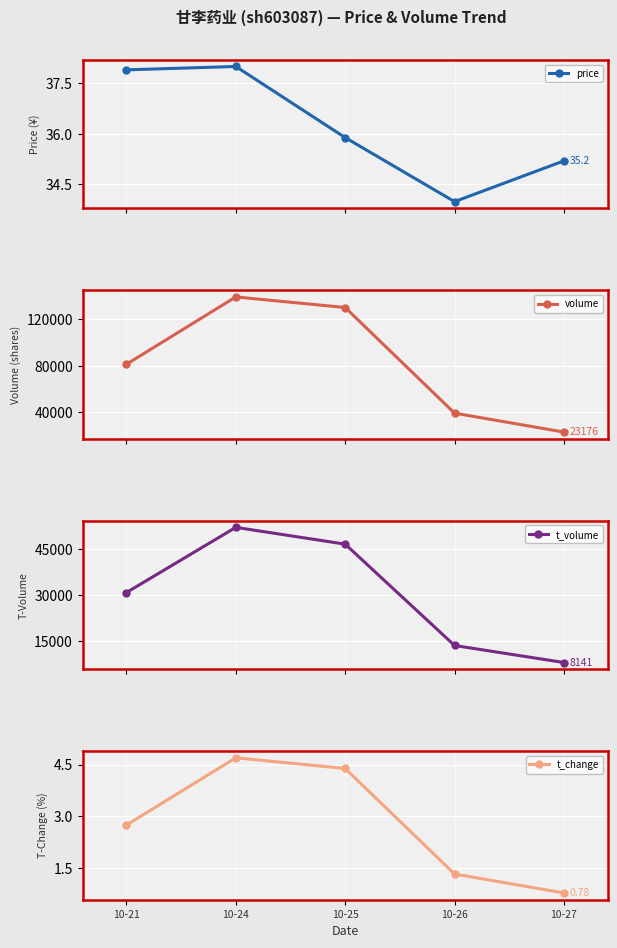

True or false: t_volume and t_change intersect in this chart.

False